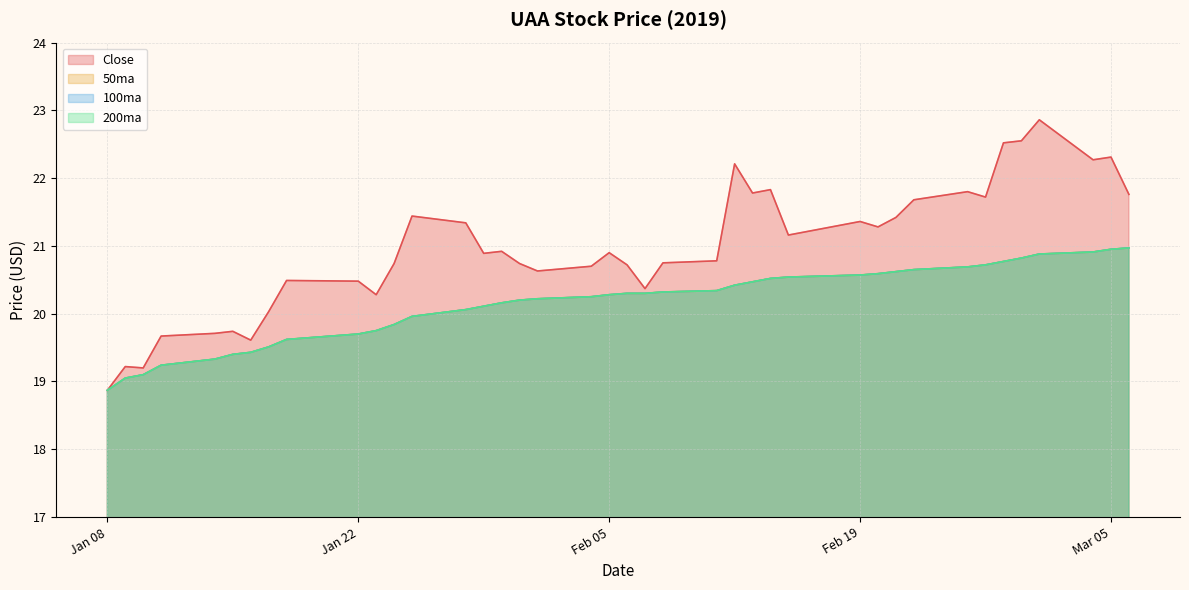

Does the chart display data point markers on the line(s)?

No